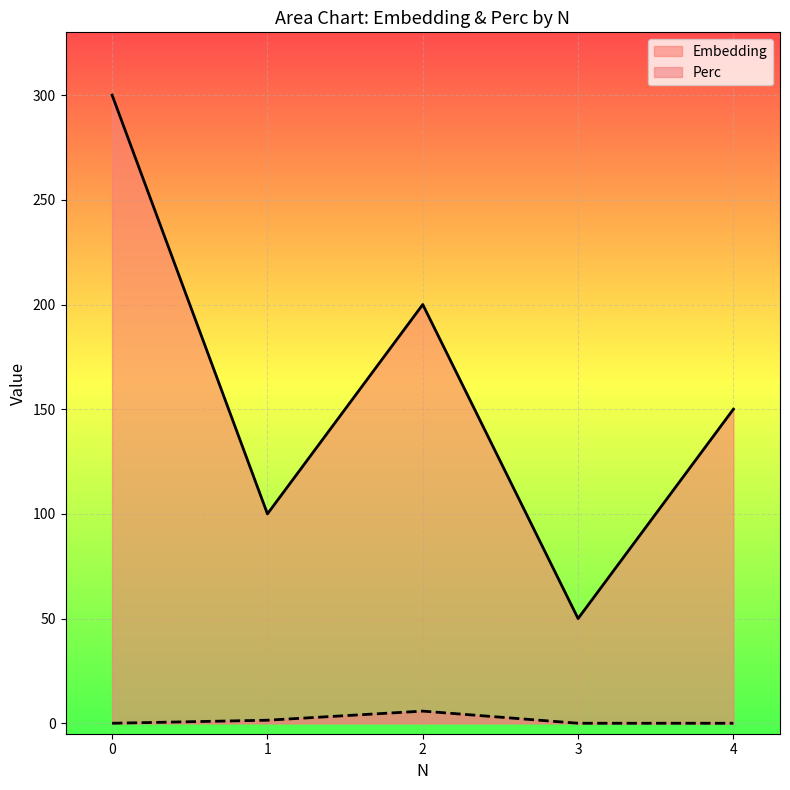

True or false: Embedding and Perc cross at least once.

False